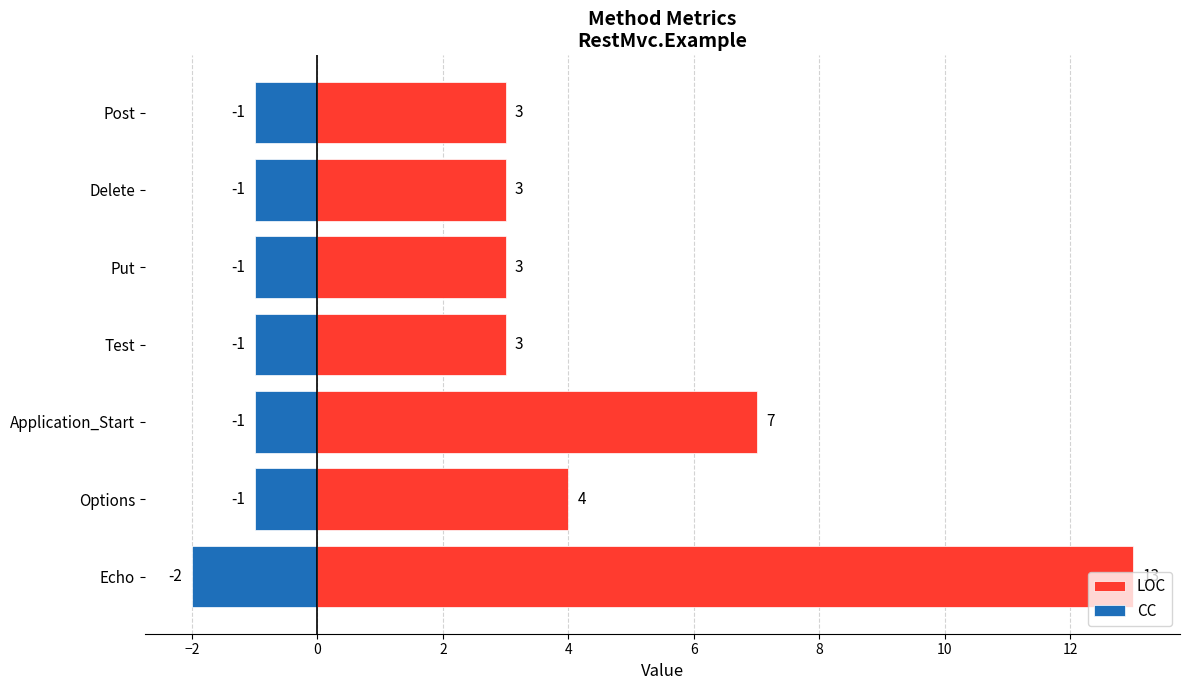

At how many categories does at least one series exceed 3?

3